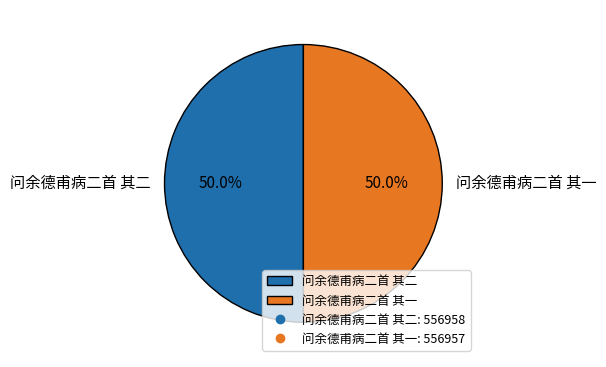

Approximately how many times larger is the value at 问余德甫病二首 其二 compared to 问余德甫病二首 其一?

1.0